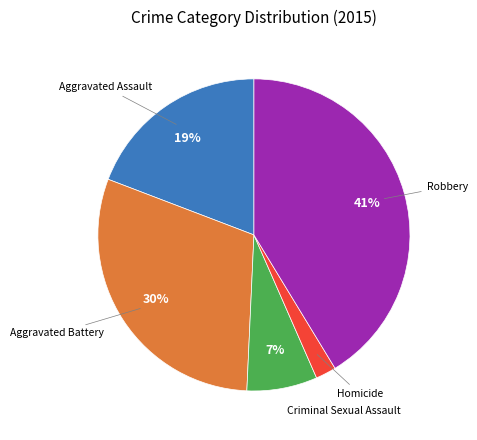

How many slices are in this pie chart?

5